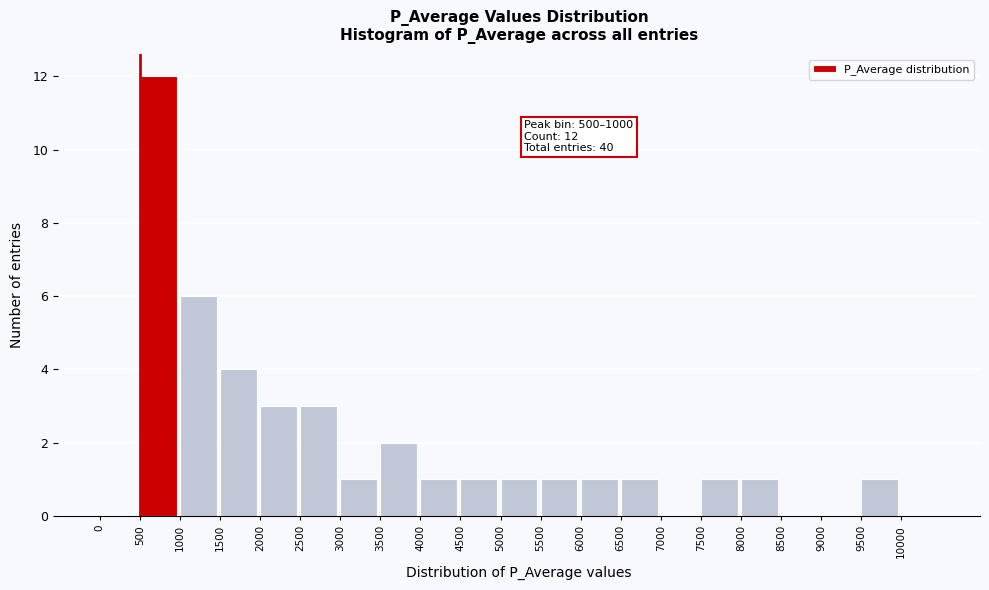

Which range on the x-axis has the tallest bar?

500 to 1000